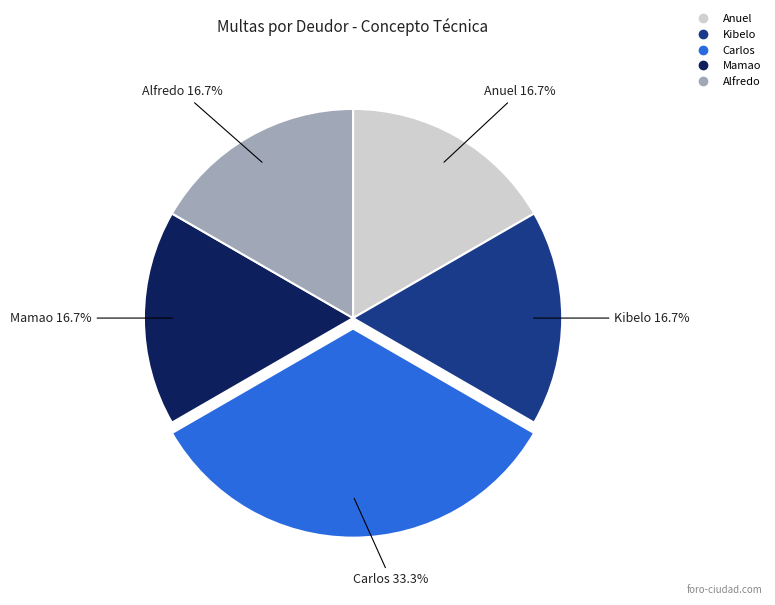

To the nearest percent, what percentage of the pie is Mamao?

17%